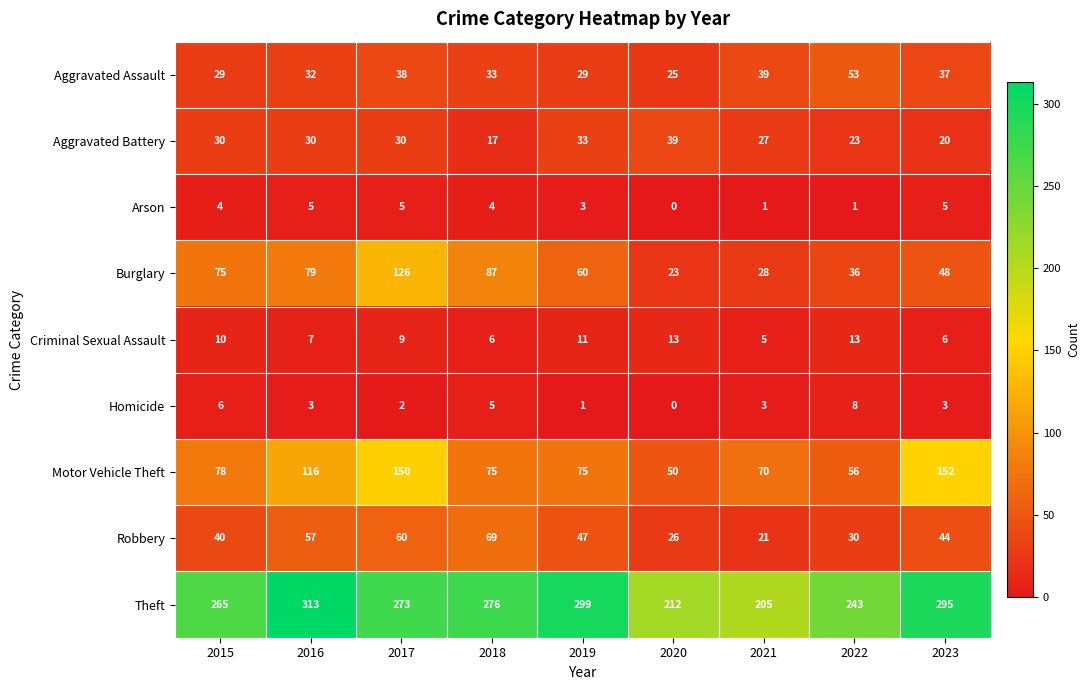

At 2019, list the series in order from largest to smallest.

Theft, Motor Vehicle Theft, Burglary, Robbery, Aggravated Battery, Aggravated Assault, Criminal Sexual Assault, Arson, Homicide